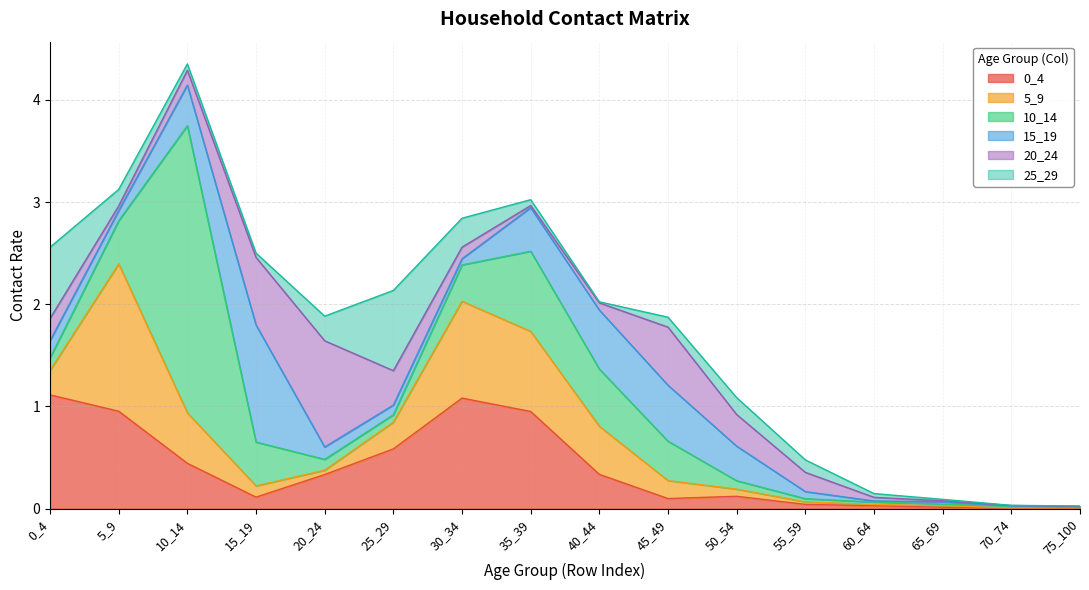

Reading left to right, extract all data points from this chart.

0_4: 1.1	1.0	0.4	0.1	0.3	0.6	1.1	1.0	0.3	0.1	0.1	0.0	0.0	0.0	0.0	0.0
5_9: 0.2	1.4	0.5	0.1	0.0	0.3	0.9	0.8	0.5	0.2	0.1	0.0	0.0	0.0	0.0	0.0
10_14: 0.1	0.4	2.8	0.4	0.1	0.1	0.4	0.8	0.6	0.4	0.1	0.0	0.0	0.0	0.0	0.0
15_19: 0.2	0.1	0.4	1.1	0.1	0.1	0.1	0.4	0.6	0.5	0.3	0.1	0.0	0.0	0.0	0.0
20_24: 0.2	0.0	0.1	0.7	1.0	0.3	0.1	0.0	0.1	0.6	0.3	0.2	0.0	0.0	0.0	0.0
25_29: 0.7	0.2	0.1	0.0	0.2	0.8	0.3	0.1	0.0	0.1	0.2	0.1	0.0	0.0	0.0	0.0